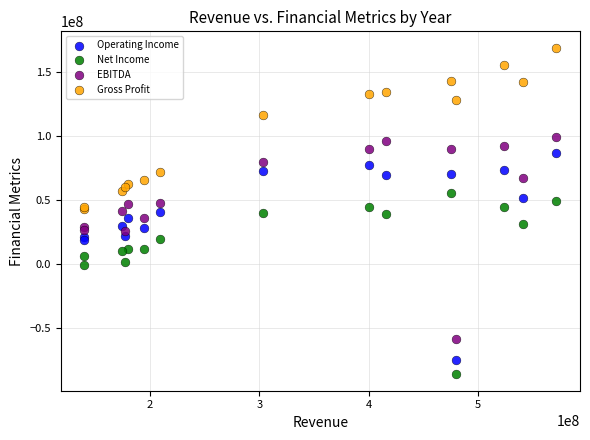

Which series has the largest Y range (max minus min)?

Operating Income